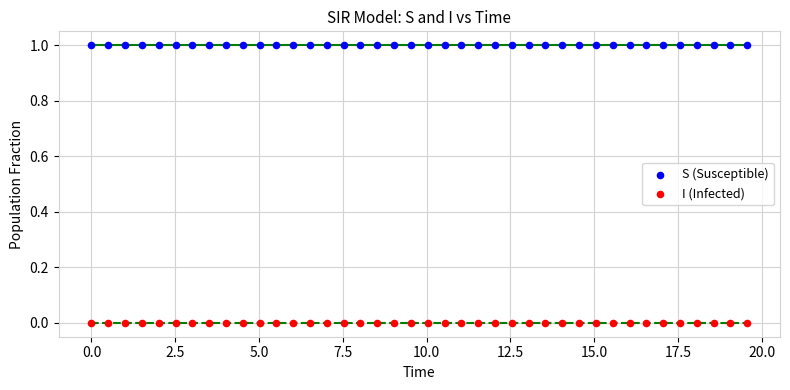

What is the X range (max minus min) for the scatter plot?

19.6